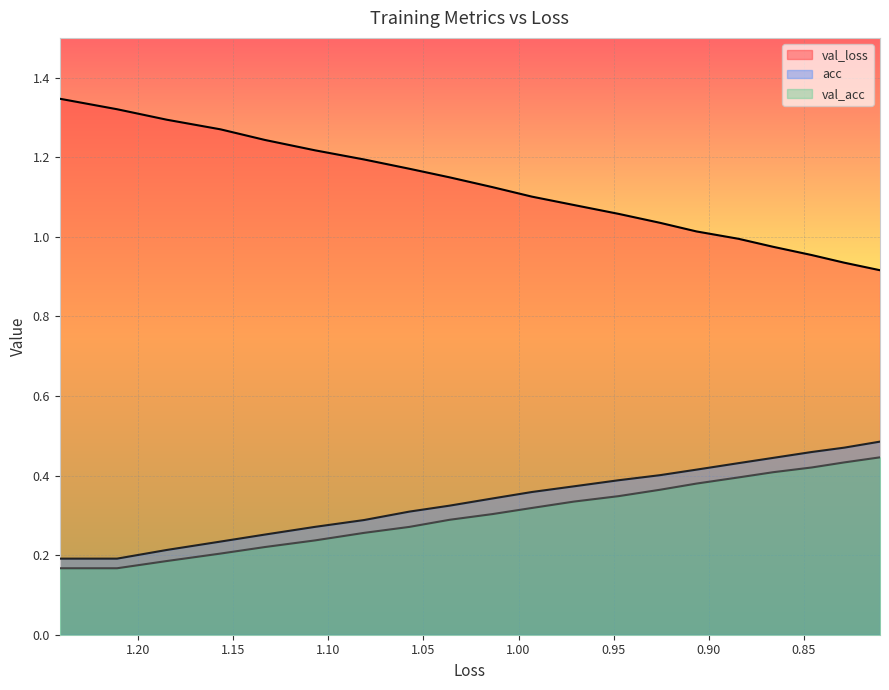

Reading right to left, extract all data points from this chart.

val_loss: 0.9	0.9	1.0	1.0	1.0	1.0	1.0	1.1	1.1	1.1	1.1	1.1	1.2	1.2	1.2	1.2	1.3	1.3	1.3	1.3
acc: 0.5	0.5	0.5	0.4	0.4	0.4	0.4	0.4	0.4	0.4	0.3	0.3	0.3	0.3	0.3	0.3	0.2	0.2	0.2	0.2
val_acc: 0.4	0.4	0.4	0.4	0.4	0.4	0.4	0.3	0.3	0.3	0.3	0.3	0.3	0.3	0.2	0.2	0.2	0.2	0.2	0.2